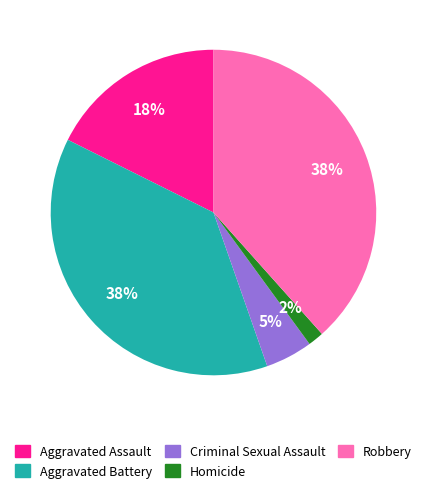

Approximately how many times larger is the value at Robbery compared to Aggravated Battery?

1.0